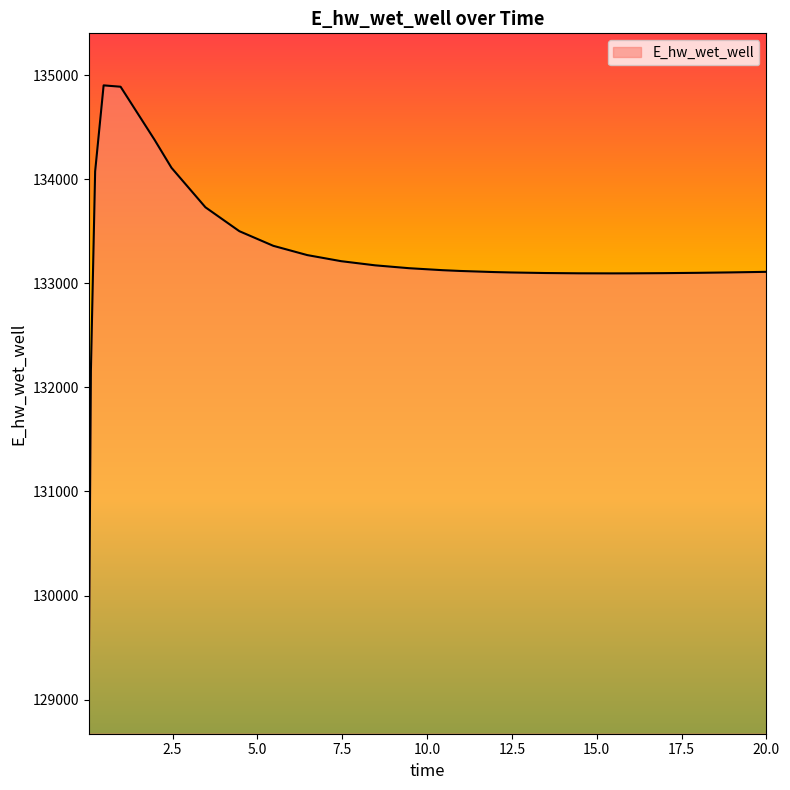

What is the greatest value displayed?

134902.3